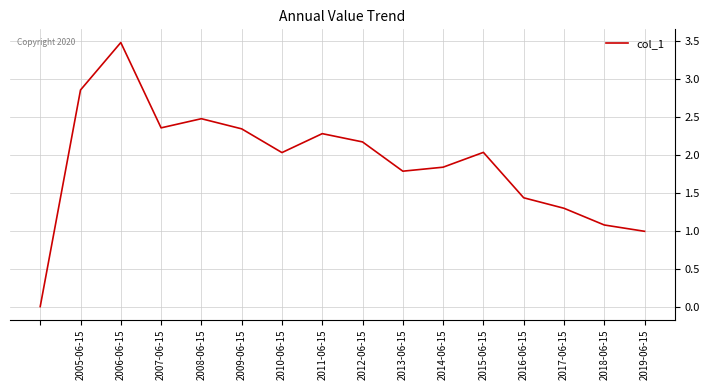

Is this an area chart (filled region under the line)?

No